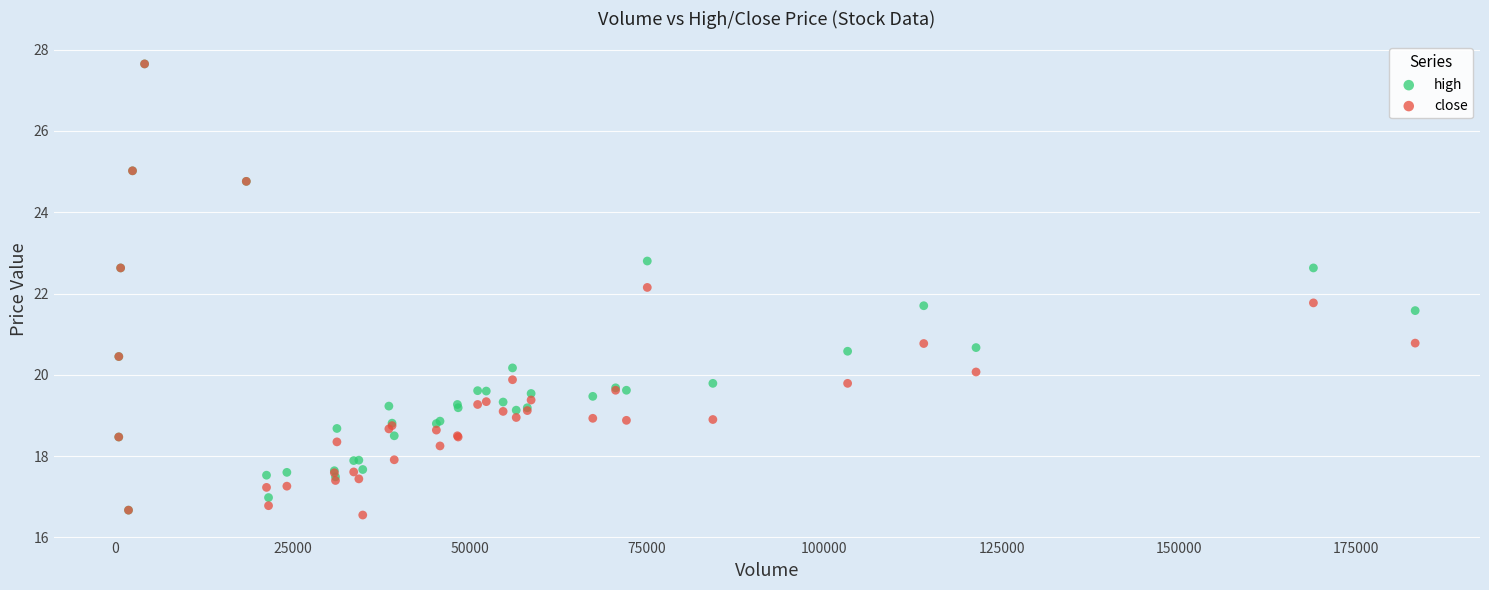

Which series has the widest spread of Y values?

close